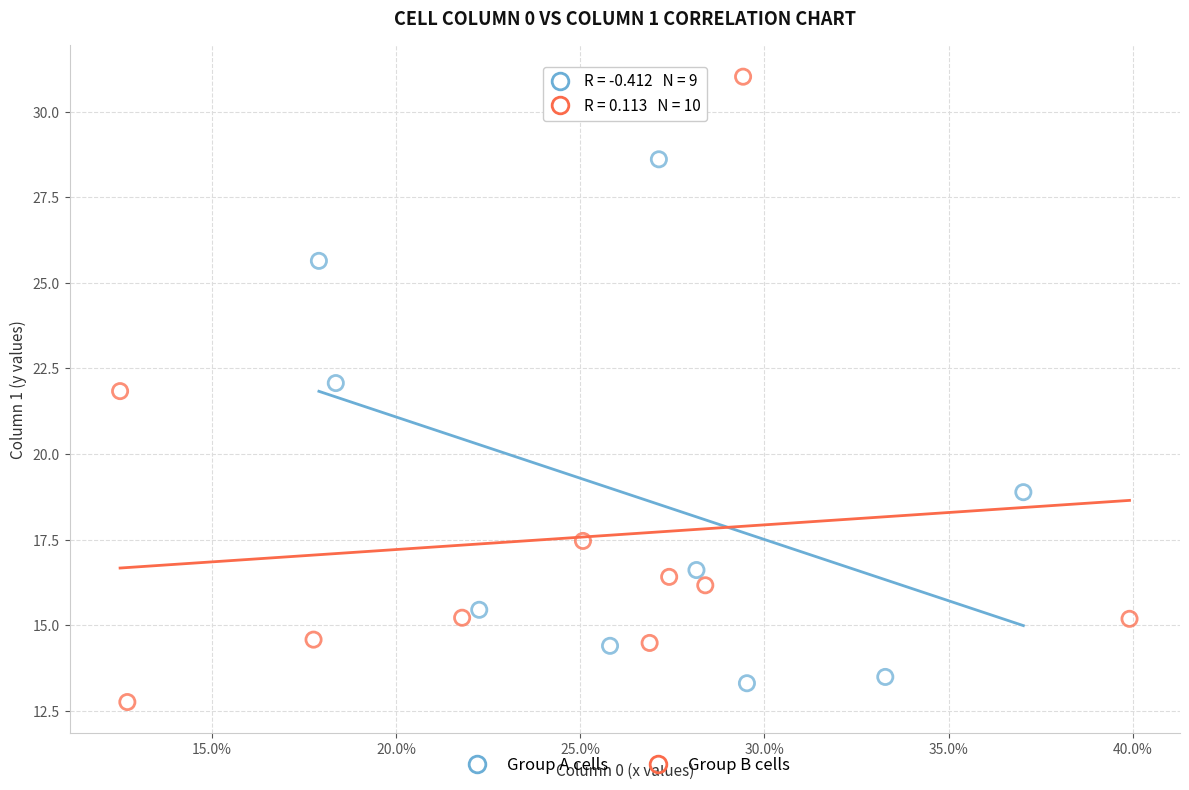

Which series has the largest Y range (max minus min)?

Group B cells